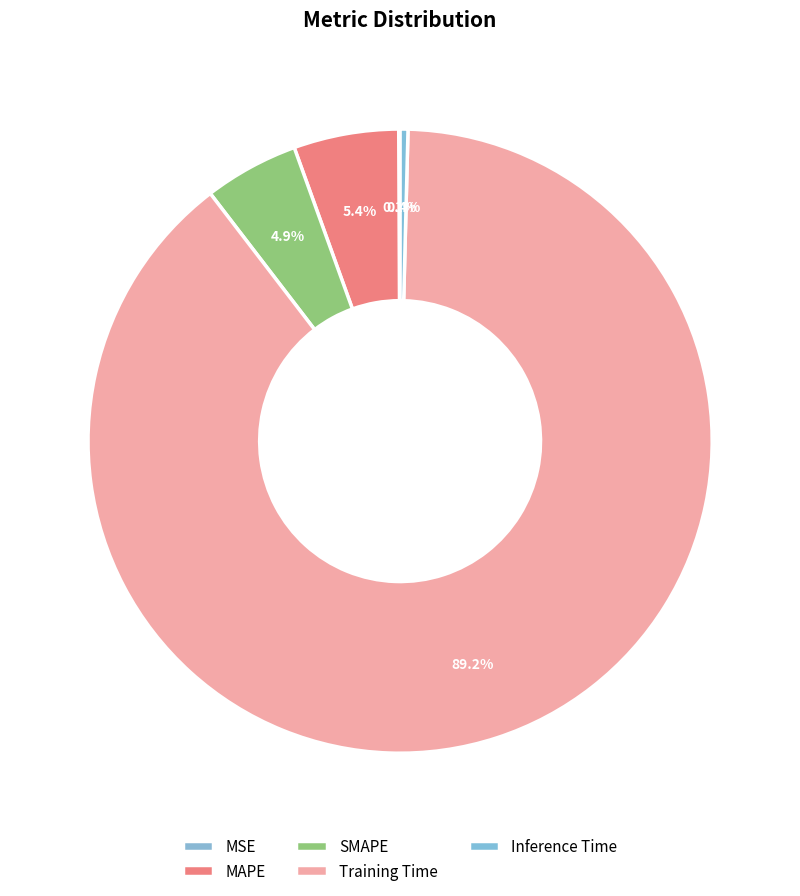

To the nearest percent, what is the average slice percentage?

20%